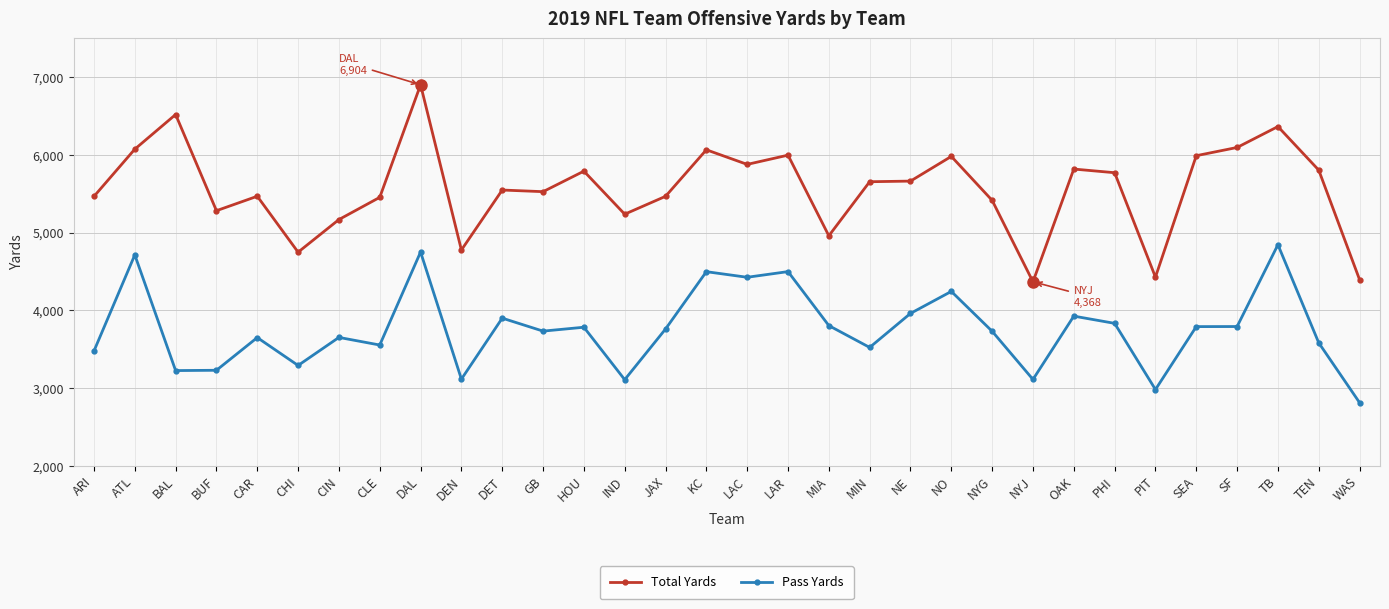

What value does the Pass Yards series have at CHI?

3291